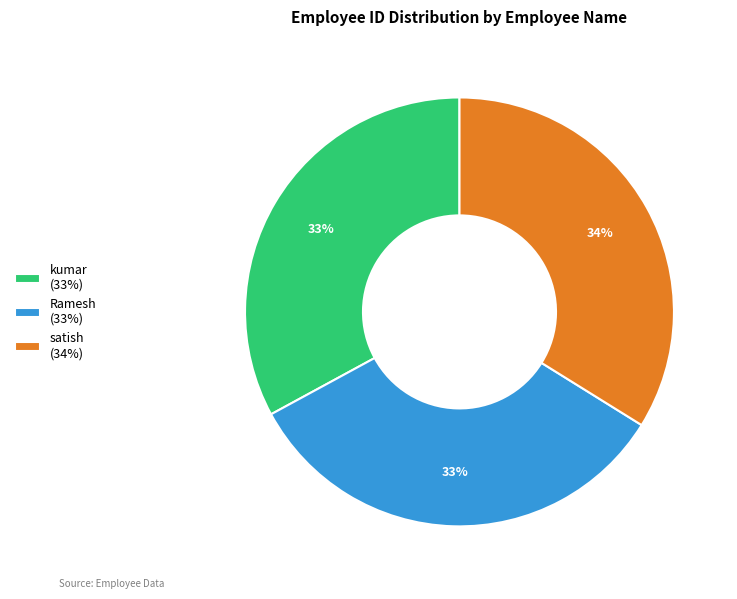

What is the ratio of the value at satish to the value at kumar?

1.0